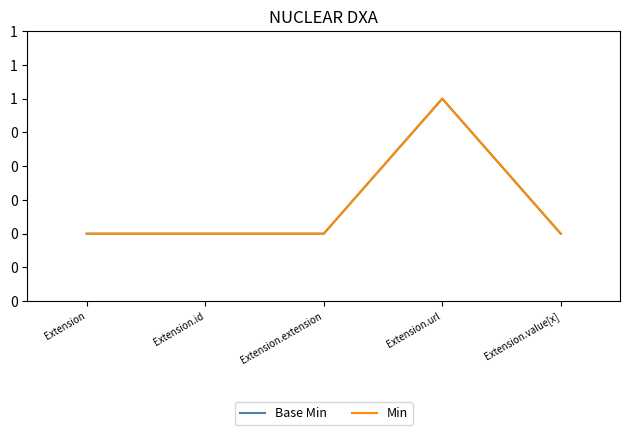

Where is the first local maximum for Base Min?

Extension.url